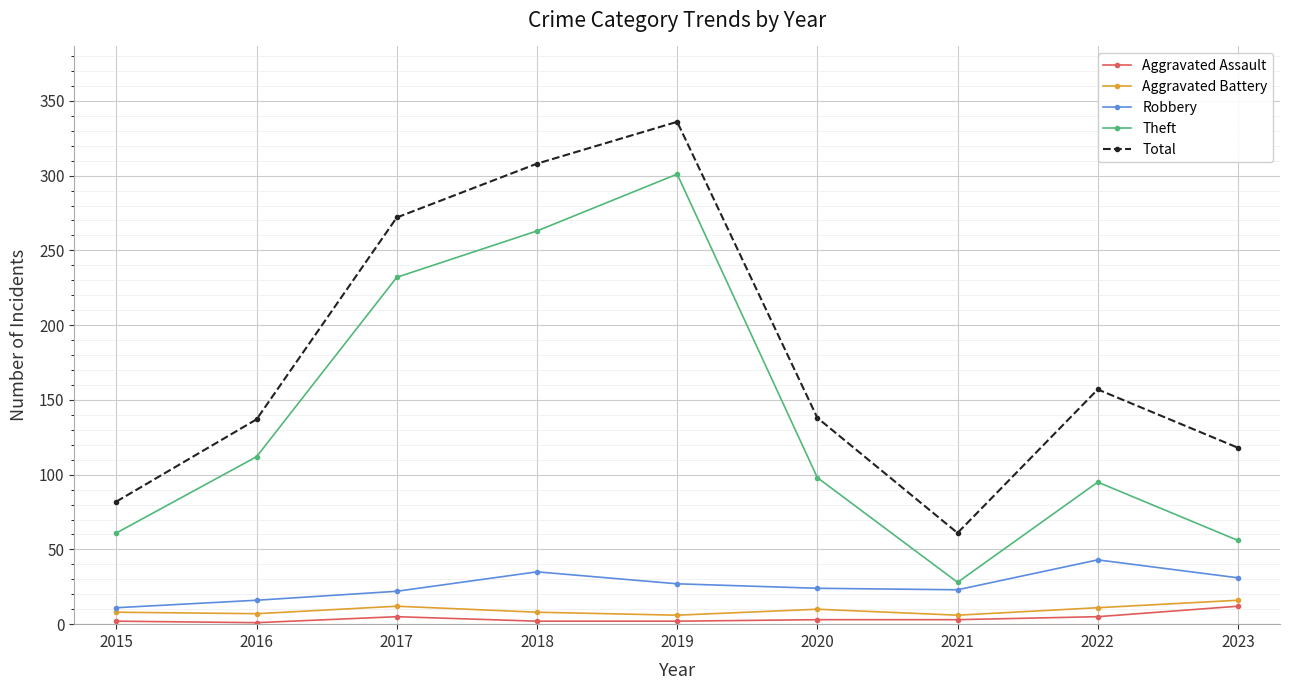

Count the number of data series in this chart.

5